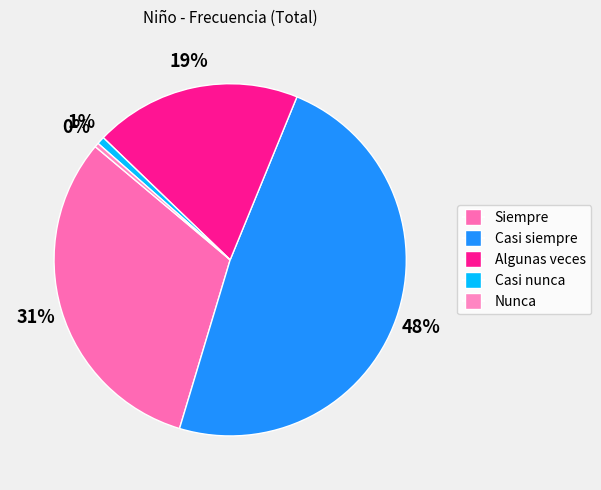

What is the largest slice in the pie chart?

Casi siempre